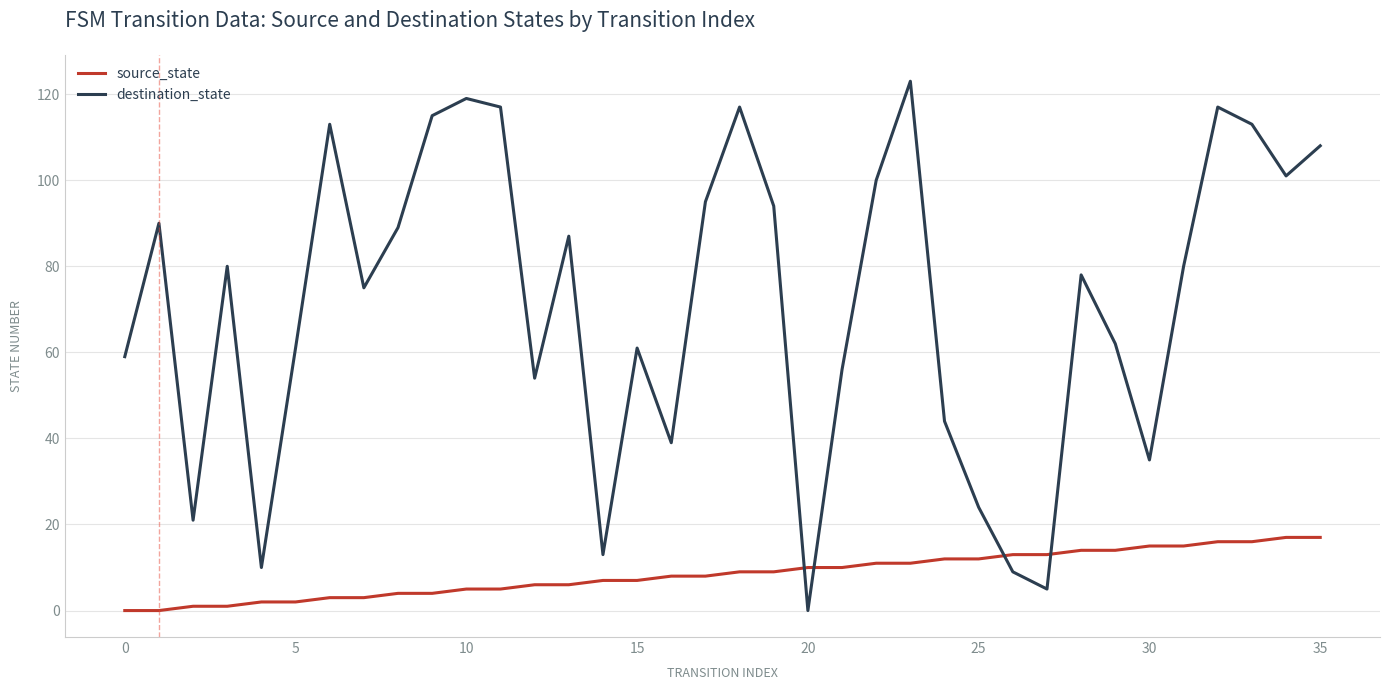

How many times do destination_state and source_state cross each other?

4